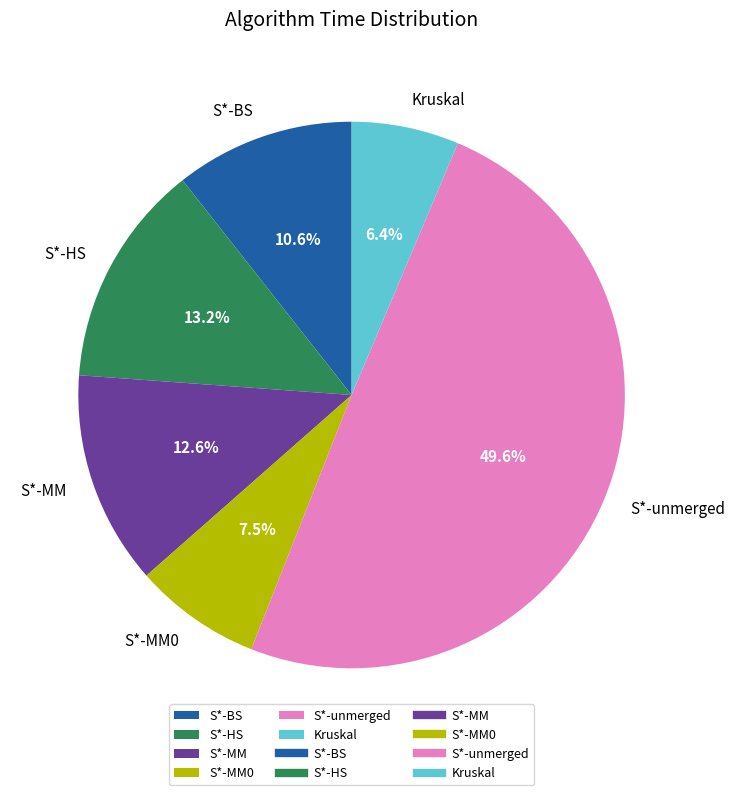

Does Kruskal account for over 50% of the chart?

No